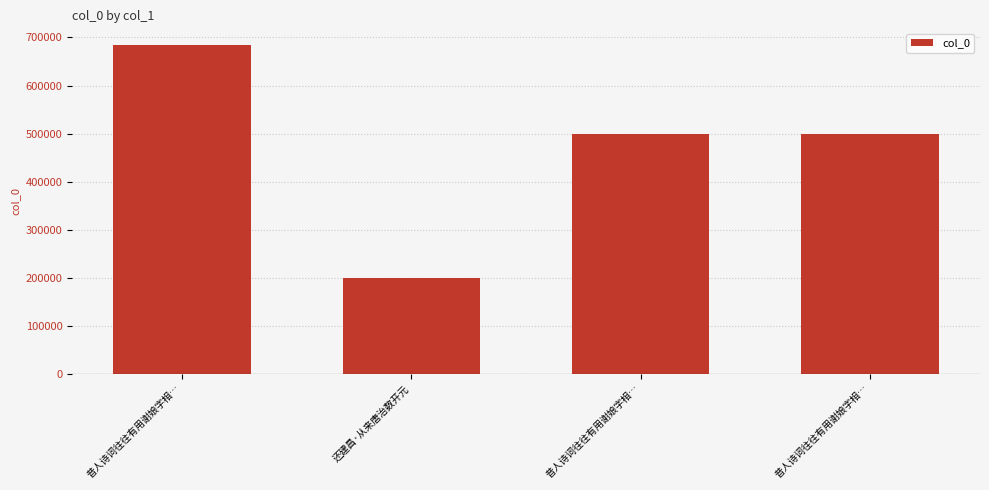

Which category has the lowest value across all series?

还建昌·从来唐治数开元